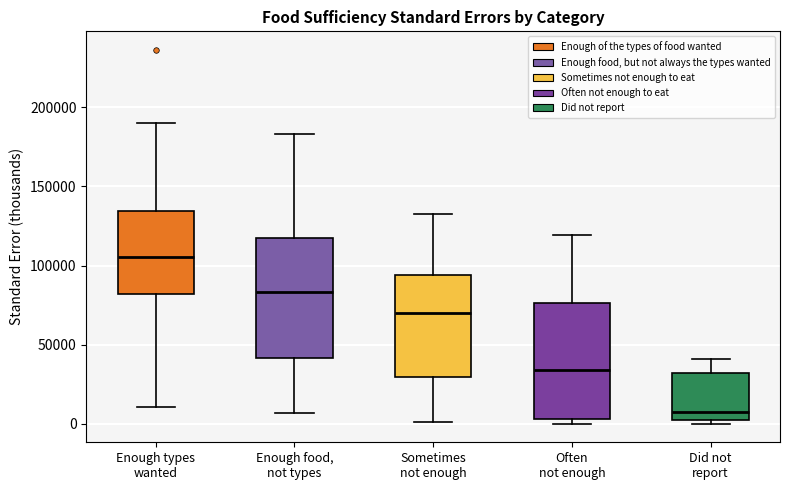

Reading left to right, read every box against the y-axis: the position of its median line, the range the box covers, and the ends of its whiskers. The values are not printed on the chart, so give them approximately, as read against the axis.

Enough types wanted: median 105000, box 80000 to 135000, whiskers 10000 to 190000
Enough food, not types: median 85000, box 40000 to 115000, whiskers 5000 to 185000
Sometimes not enough: median 70000, box 30000 to 95000, whiskers 0 to 135000
Often not enough: median 35000, box 5000 to 75000, whiskers 0 to 120000
Did not report: median 5000, box 0 to 30000, whiskers 0 (just below the box's lower edge) to 40000